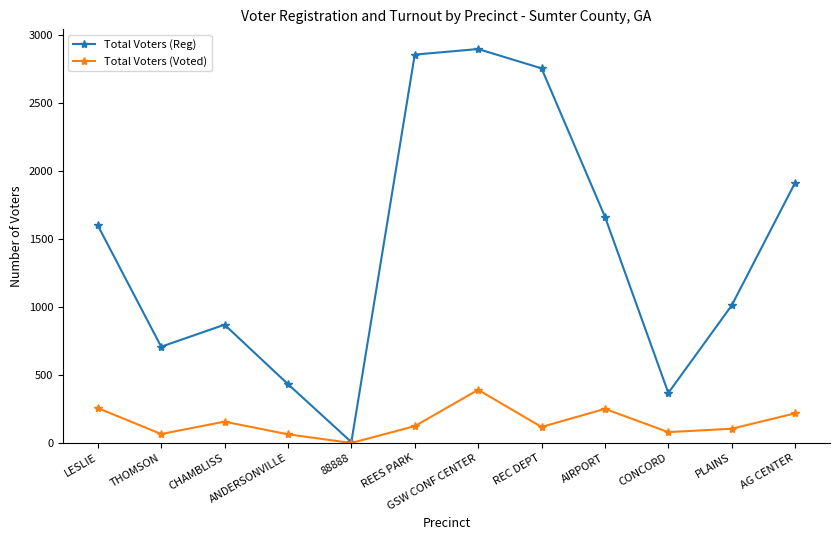

True or false: Total Voters (Reg) has more than 2 points higher than both neighbors.

False